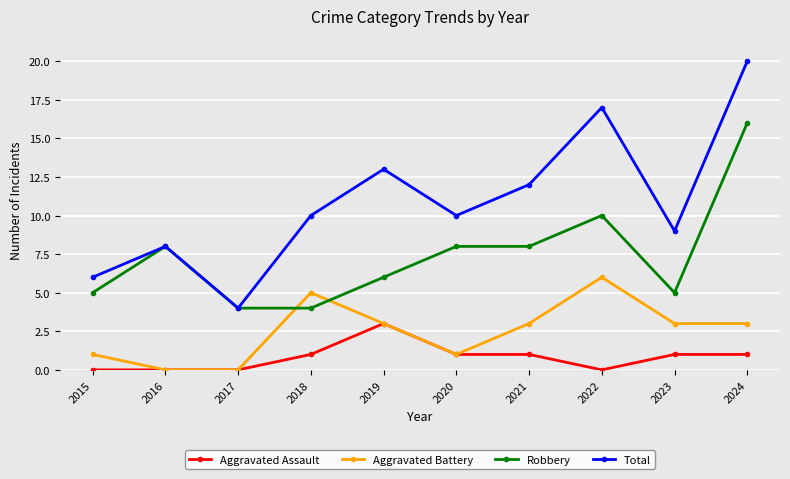

At how many categories does at least one series exceed 14?

2